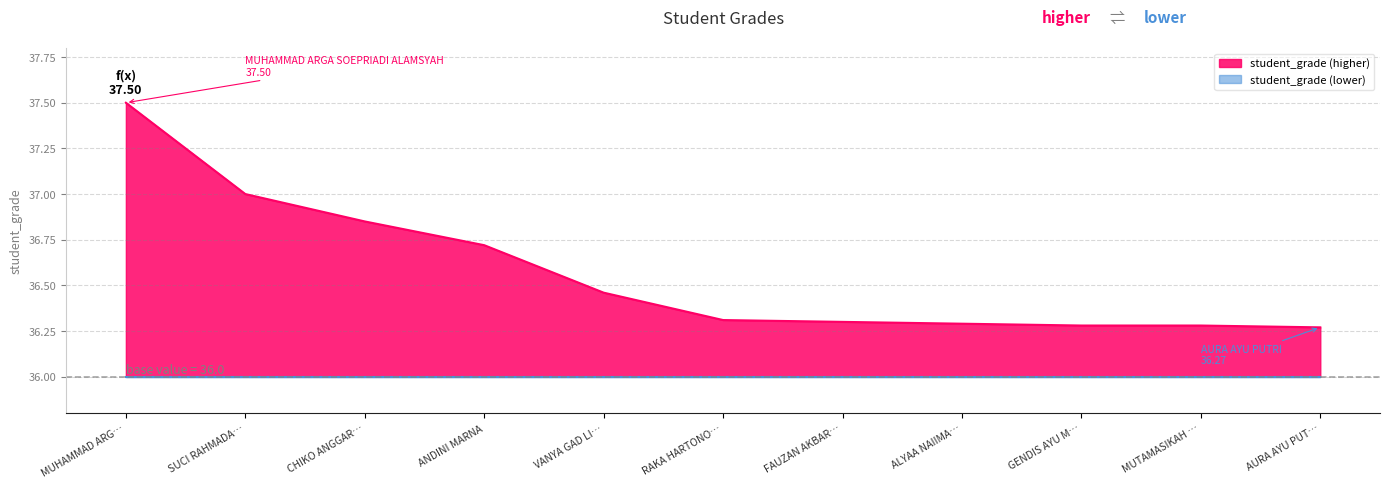

The chart shows a value of 21.6 at SUCI RAHMADA…. True or false?

False